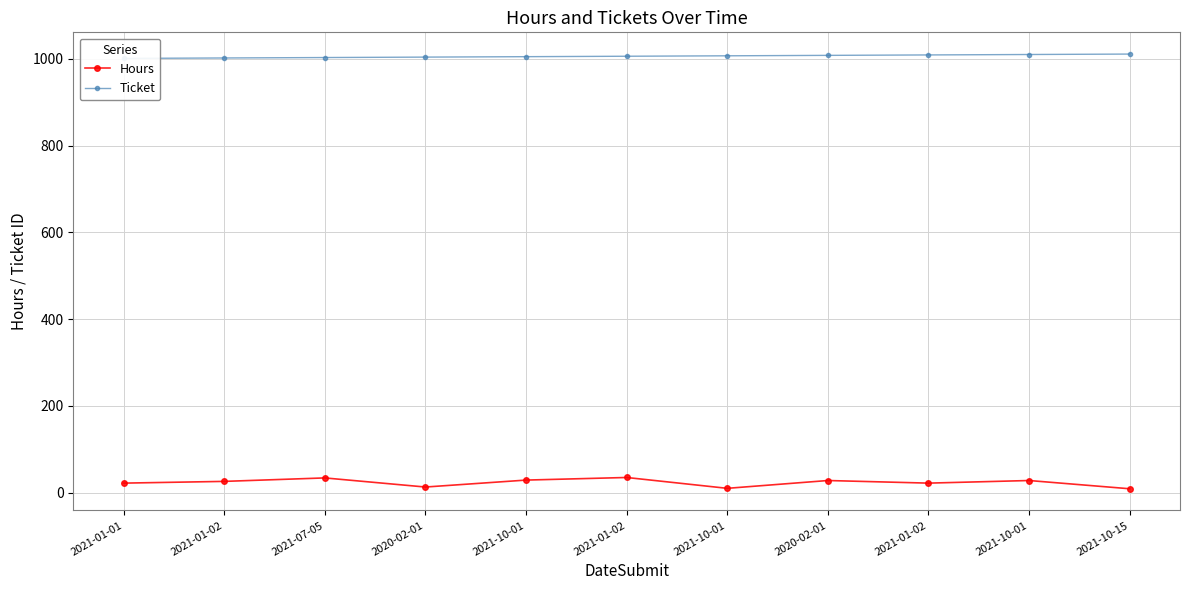

Reading left to right, list all the values displayed in this chart.

Hours: 22	26	34	13	29	35	10	28	22	28	9
Ticket: 1001	1002	1003	1004	1005	1006	1007	1008	1009	1010	1011